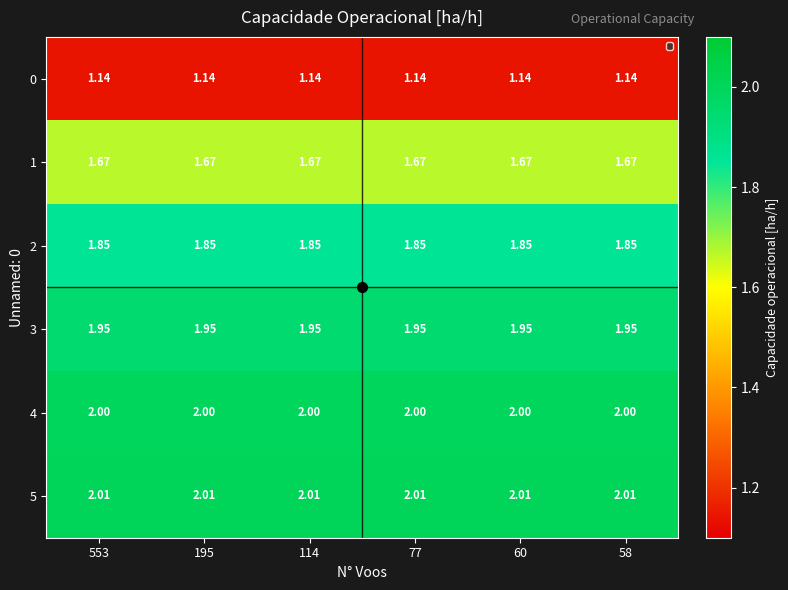

Is the value of 2 at 58 greater than the value of 0 at 195?

Yes